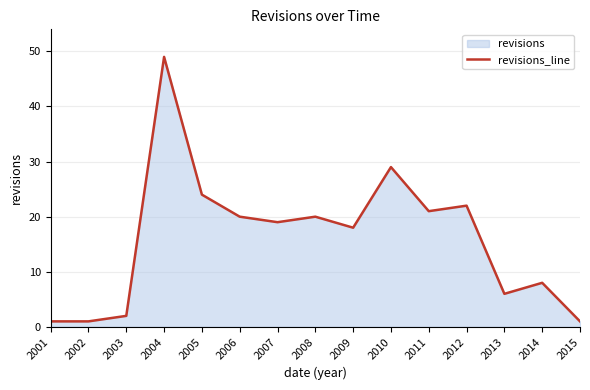

What is the sum of the values at 2008 and 2003?

22